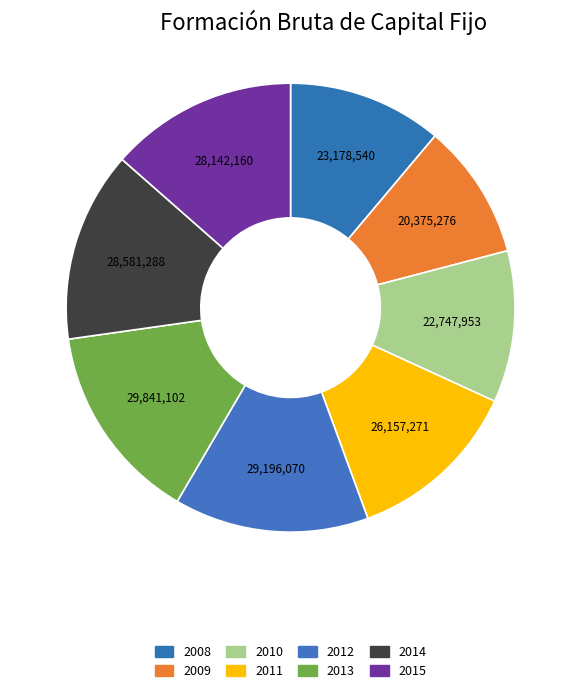

How many segments does this pie chart have?

8